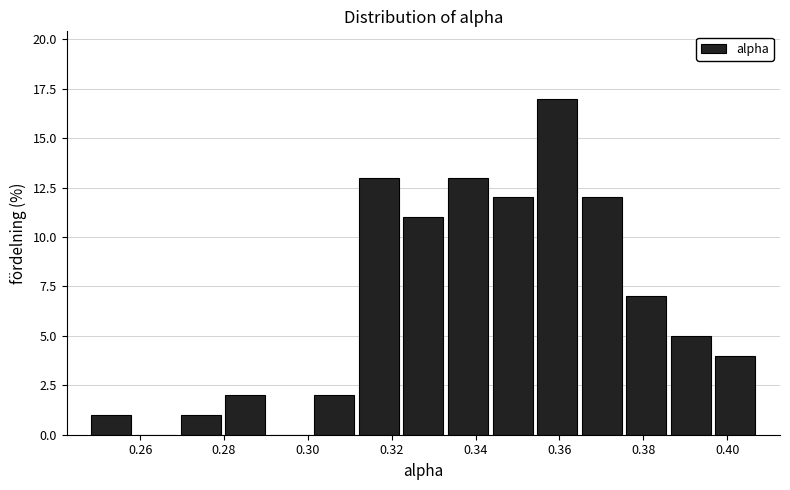

Reading left to right, list every bar in this chart as the range it spans on the x-axis followed by its height. Neither the bar edges nor the heights are printed on the chart, so give them approximately, as read against the axes.

0.248 to 0.258: 1
0.258 to 0.270: 0
0.270 to 0.280: 1
0.280 to 0.290: 2
0.290 to 0.300: 0
0.300 to 0.312: 2
0.312 to 0.322: 13
0.322 to 0.332: 11
0.332 to 0.344: 13
0.344 to 0.354: 12
0.354 to 0.364: 17
0.364 to 0.376: 12
0.376 to 0.386: 7
0.386 to 0.396: 5
0.396 to 0.408: 4